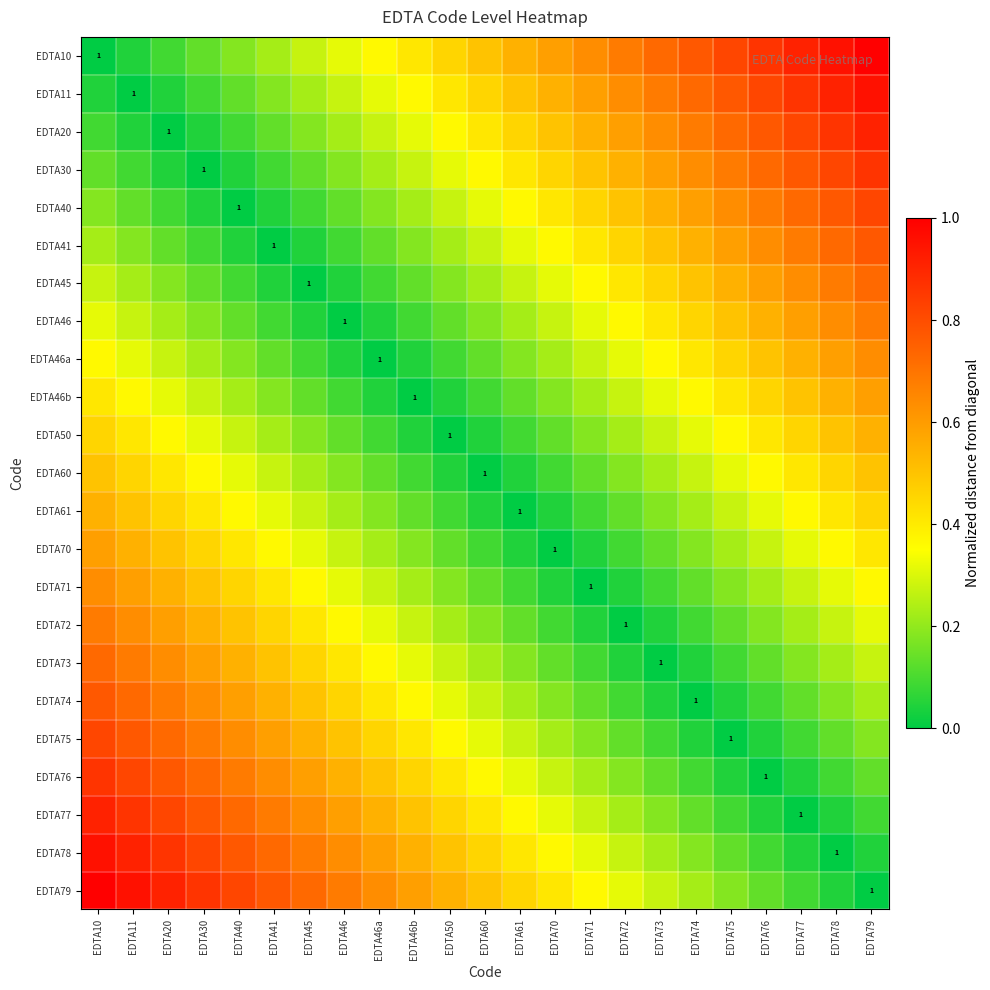

True or false: EDTA74 has a value of 0.1 at EDTA72.

True